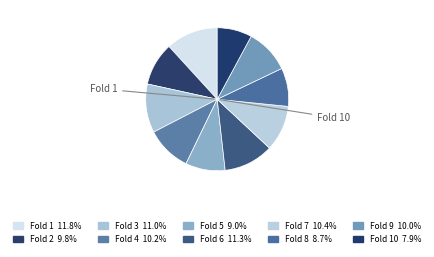

Count the number of slices in the pie.

10